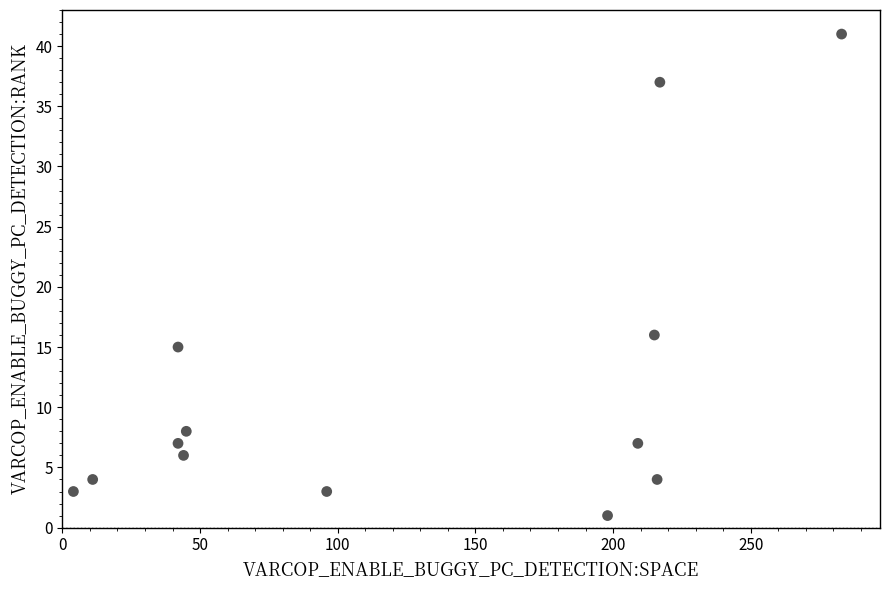

What Y value in the scatter plot is closest to 21?

16